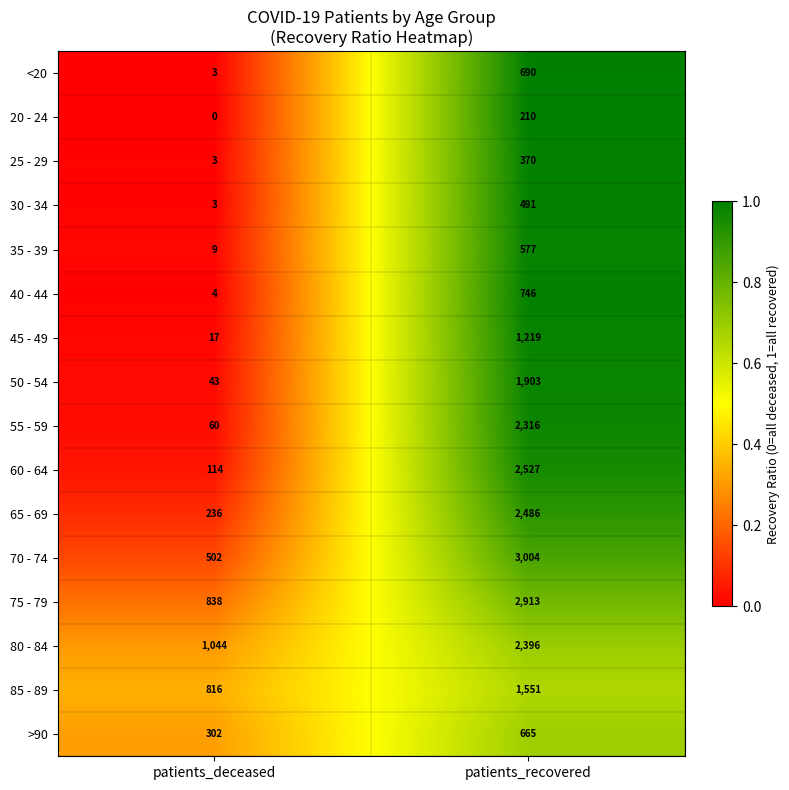

At which label does 75 - 79 reach its peak?

patients_recovered